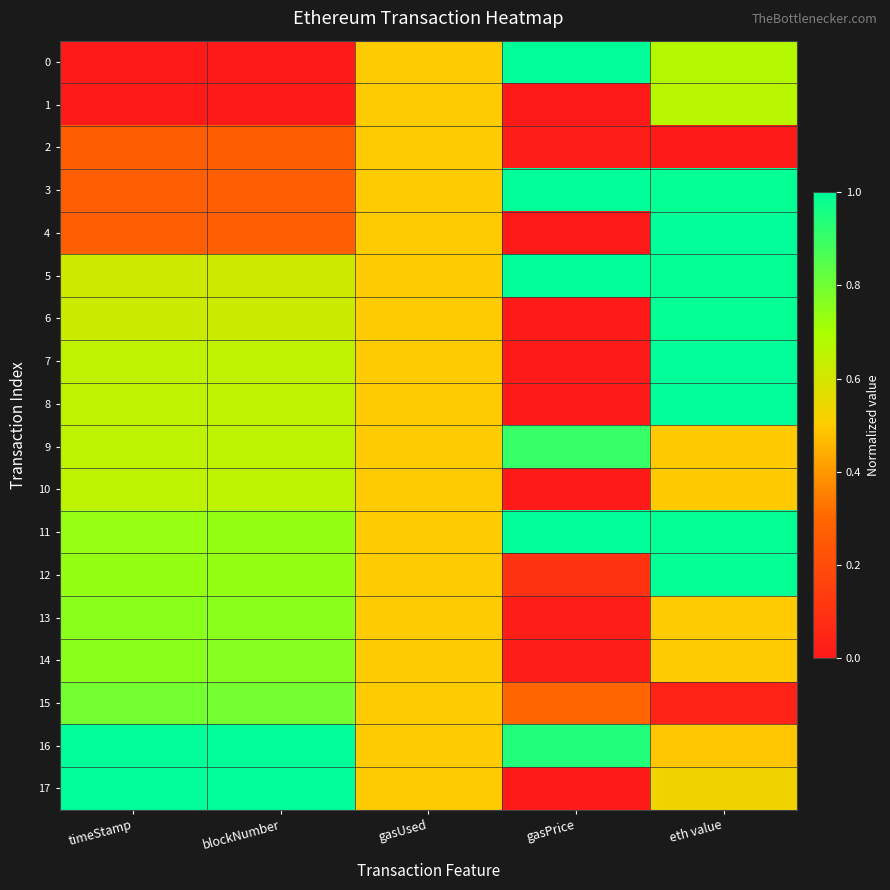

At how many categories does at least one series exceed 0?

5